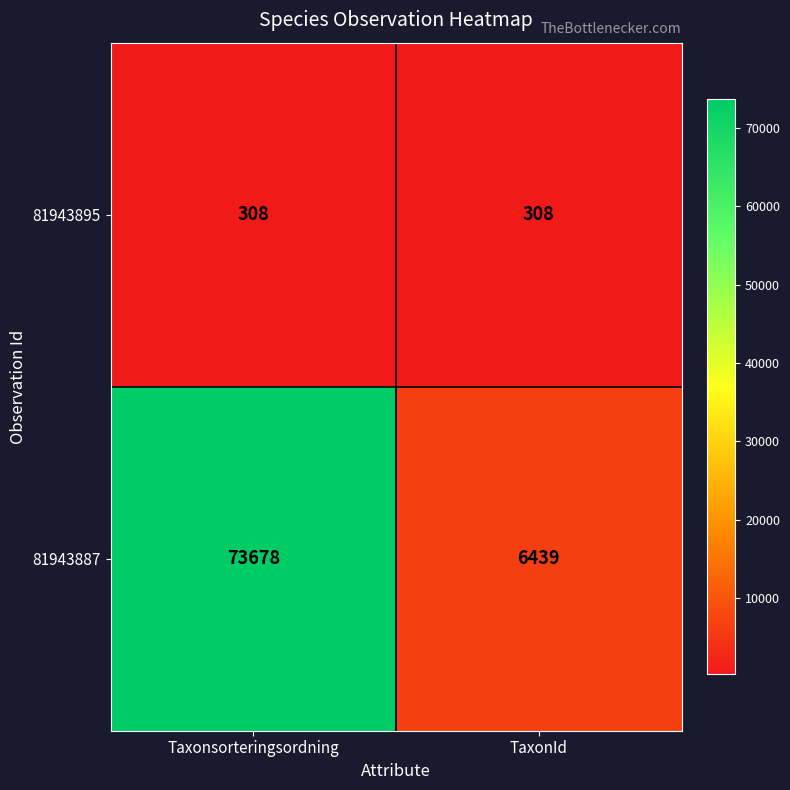

Rank the series by their average value, from lowest to highest.

81943895, 81943887